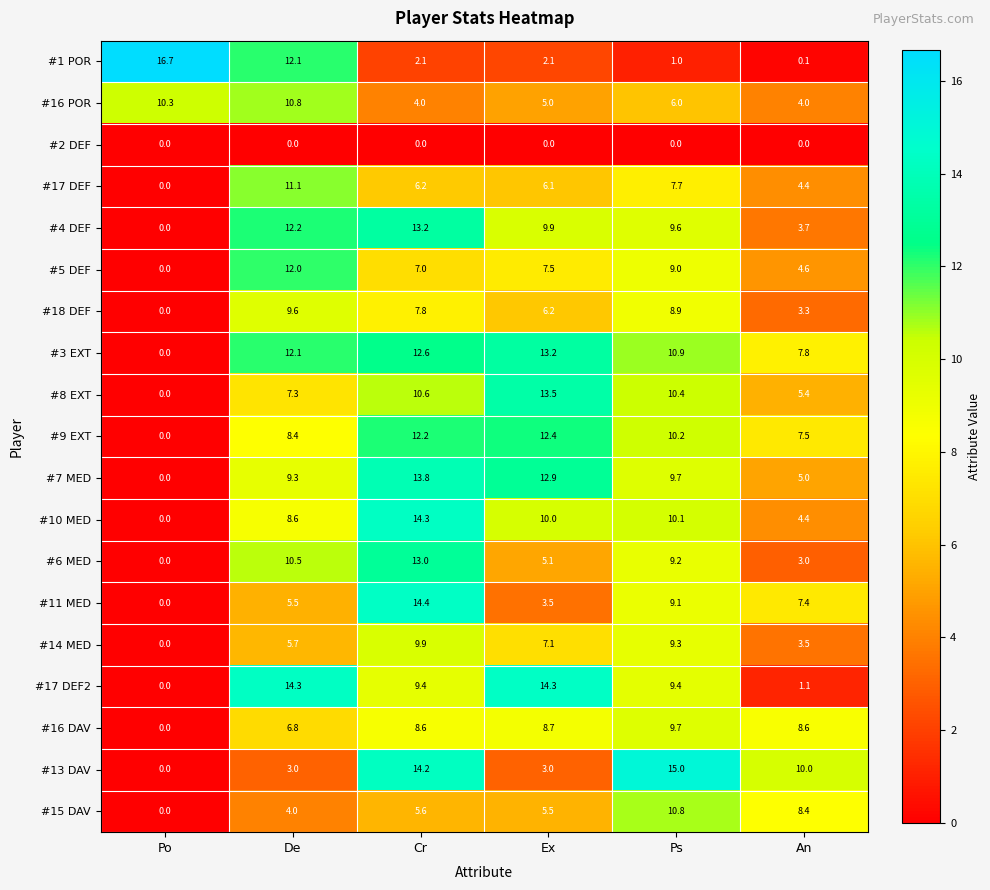

At which label does #11 MED reach its peak?

Cr